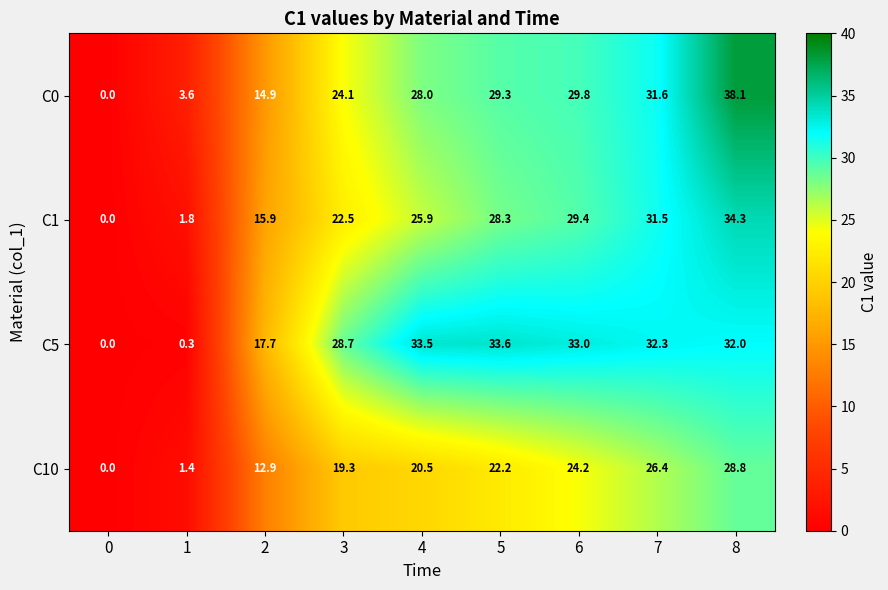

Rank the series at 6 from lowest to highest value.

C10, C1, C0, C5